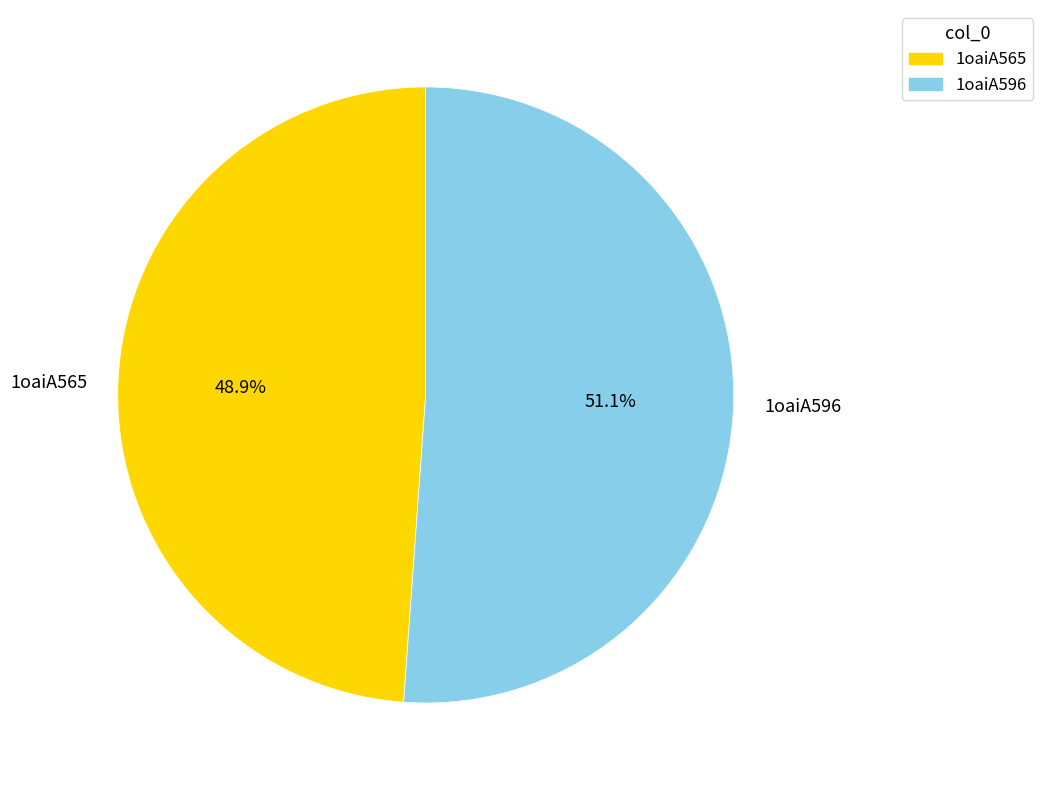

To the nearest percent, what is the average slice percentage?

50%